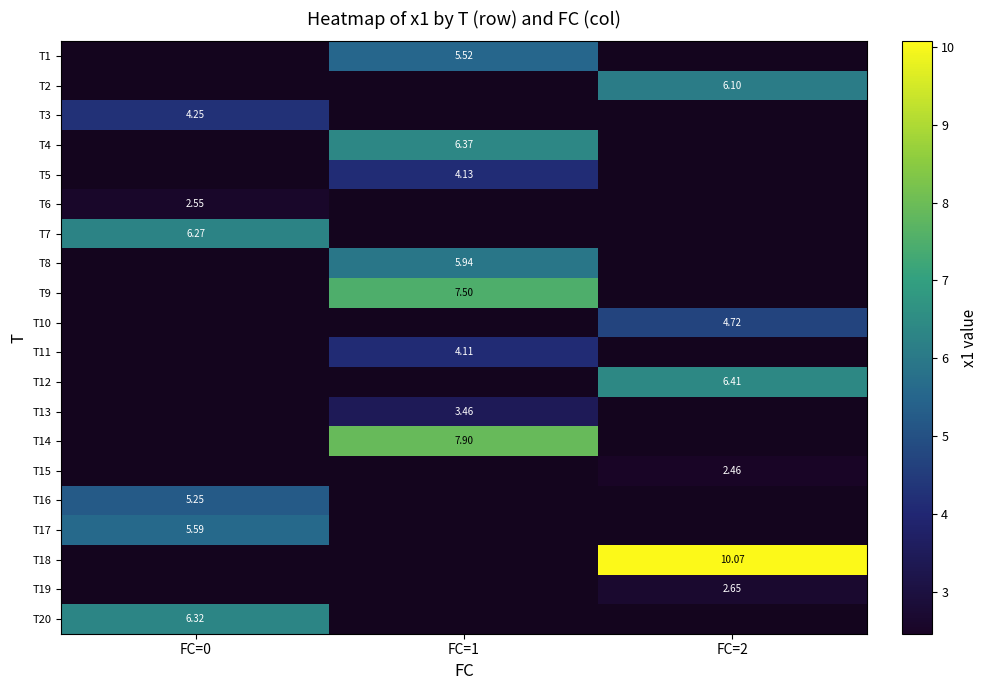

Is it true that T13 equals 5.2 at FC=1?

False